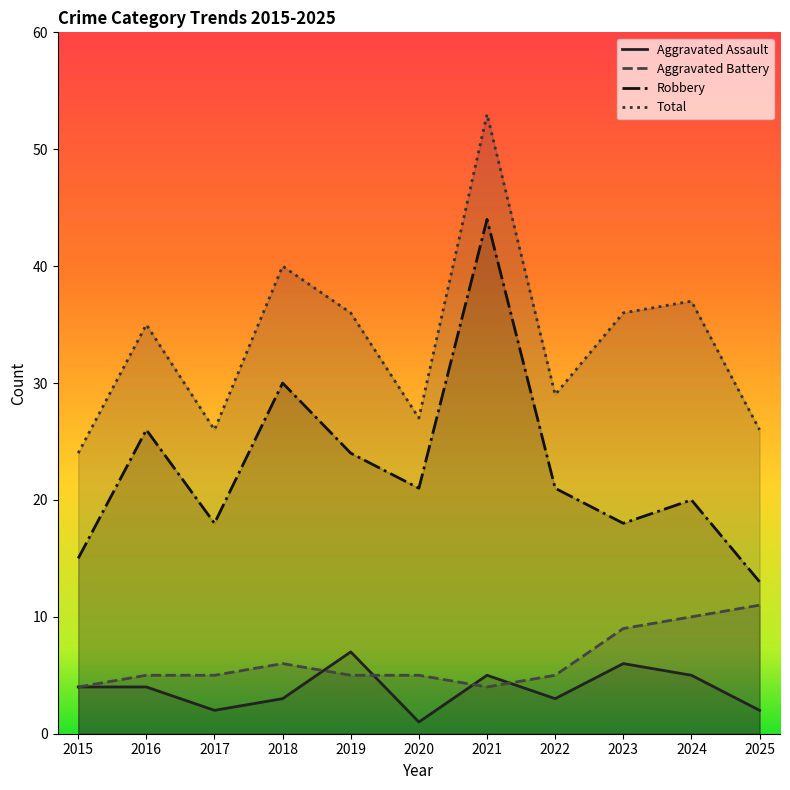

Is it true that Aggravated Battery equals 5 at 2022?

True